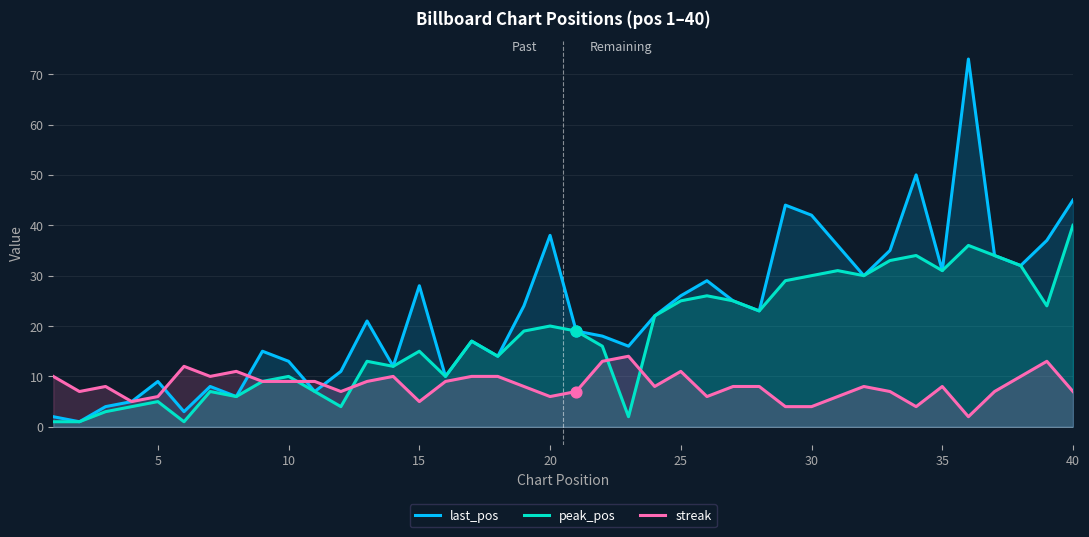

The last_pos series shows 42 at 30. True or false?

True